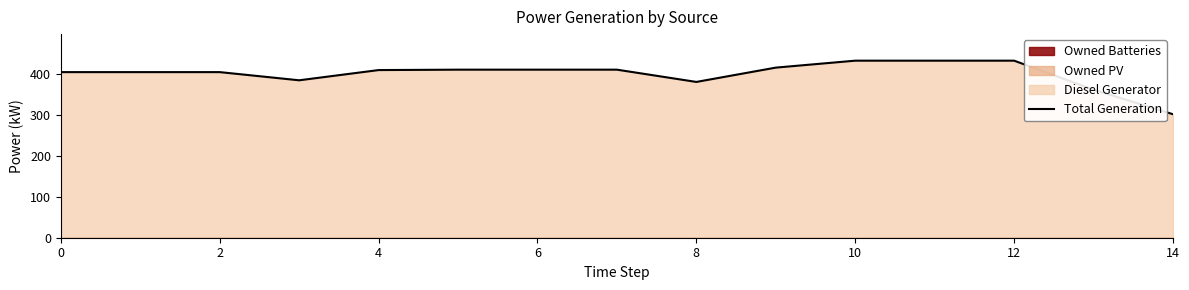

Is it true that Total Generation equals 302 at 14?

True